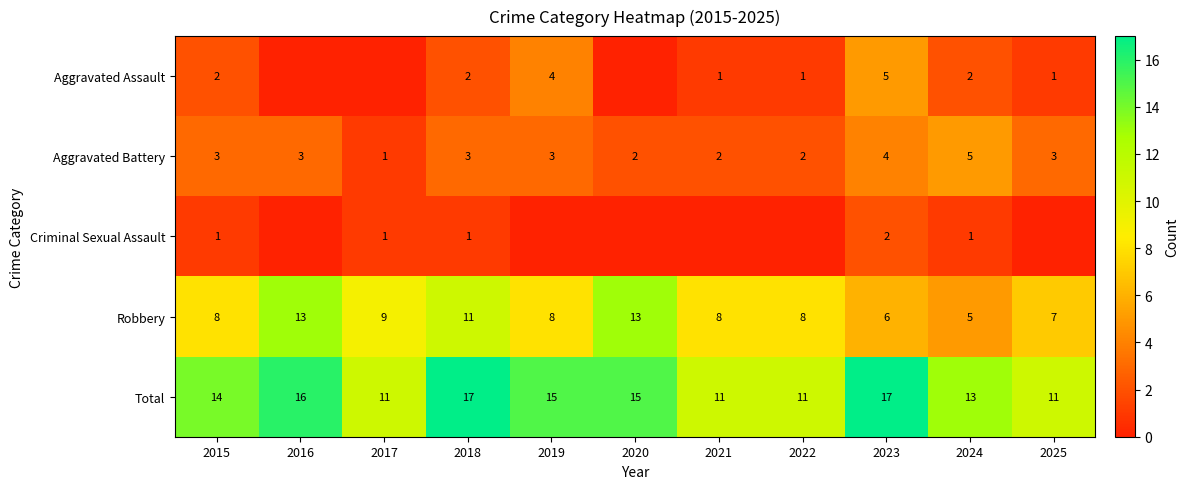

The value of Criminal Sexual Assault at 2015 is 1. True or false?

True